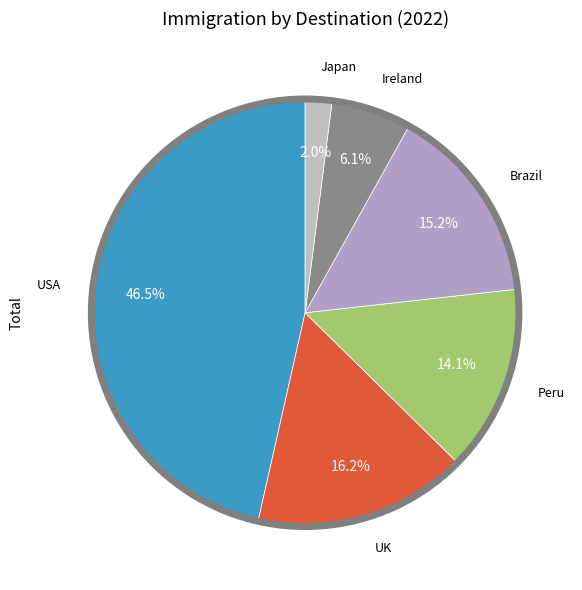

How many slices are in this pie chart?

6